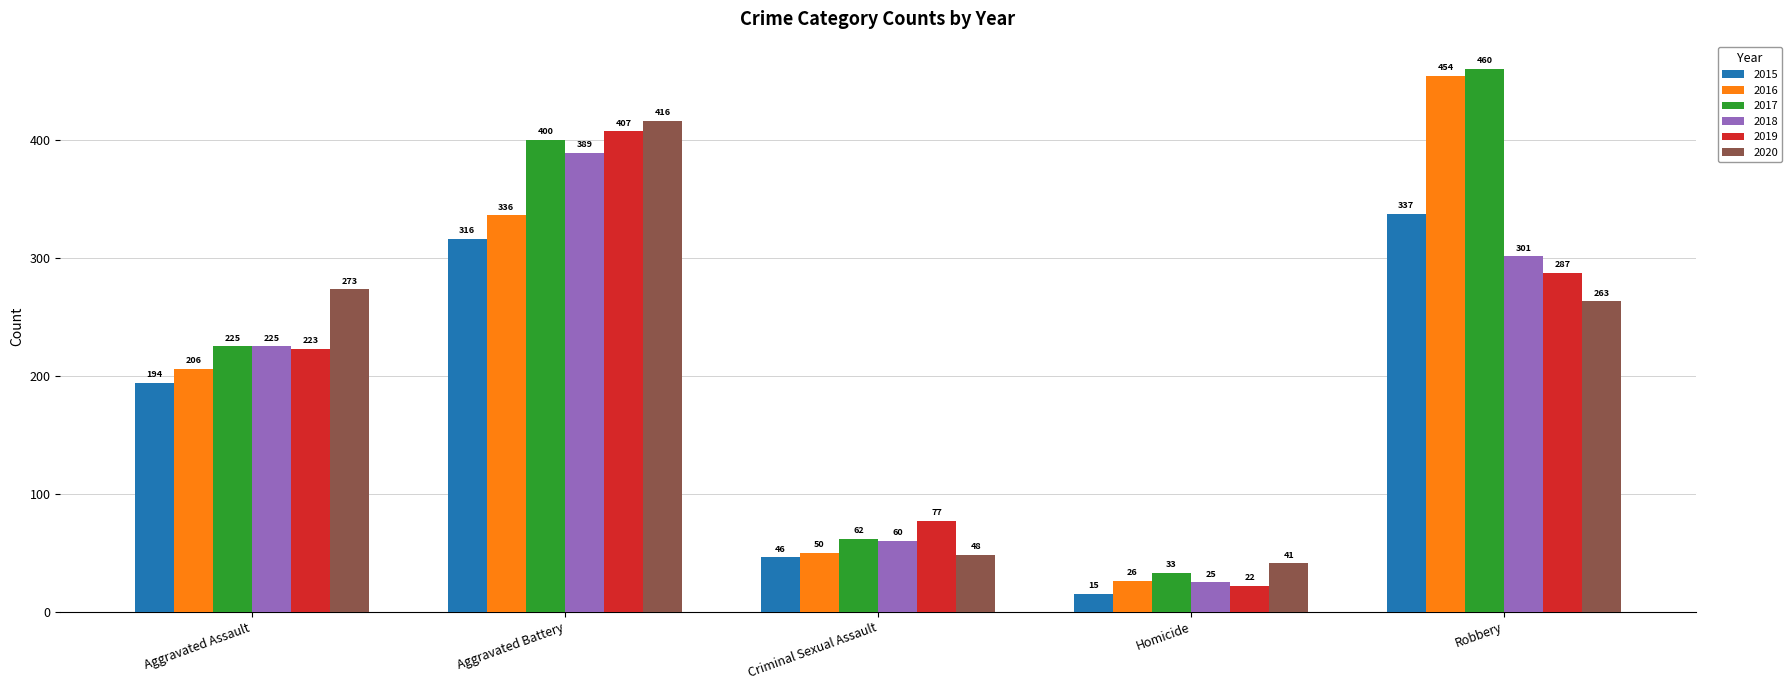

Which category has the lowest value across all series?

Homicide